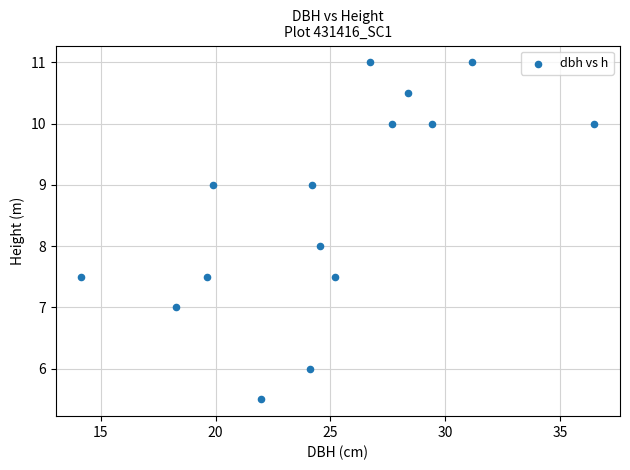

What is the range of X values (max minus min)?

22.4